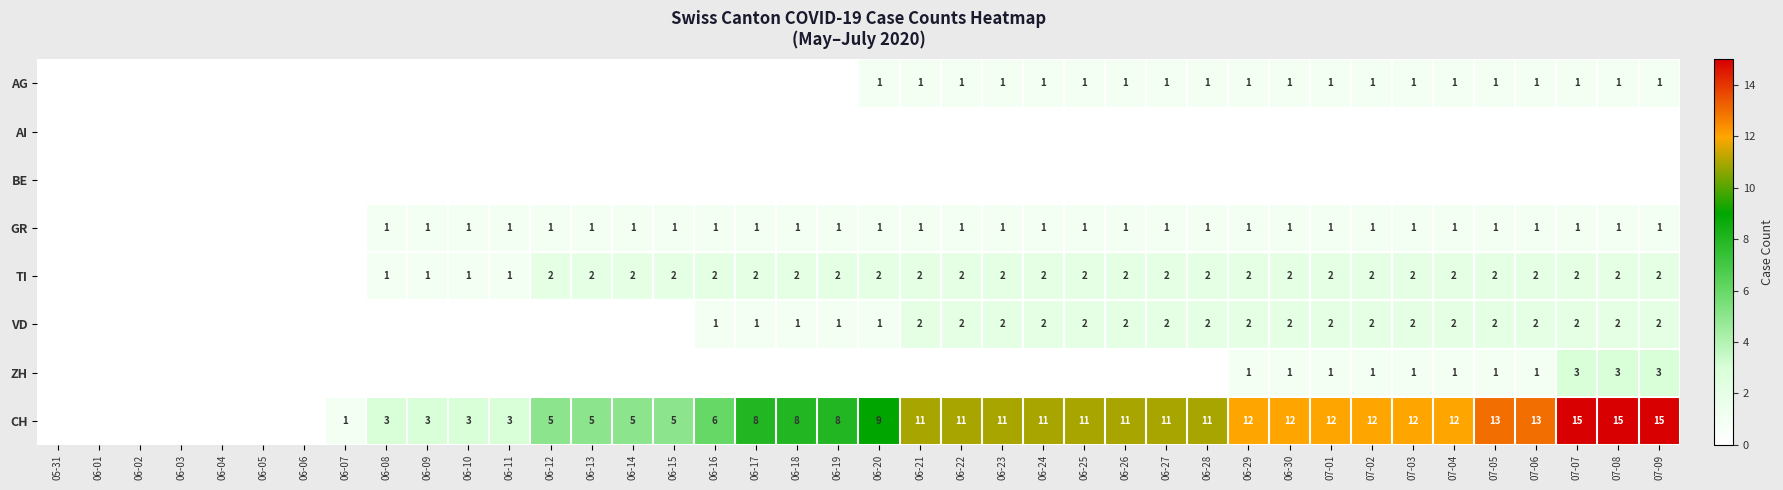

At which category does the chart reach its peak across all series?

07-07